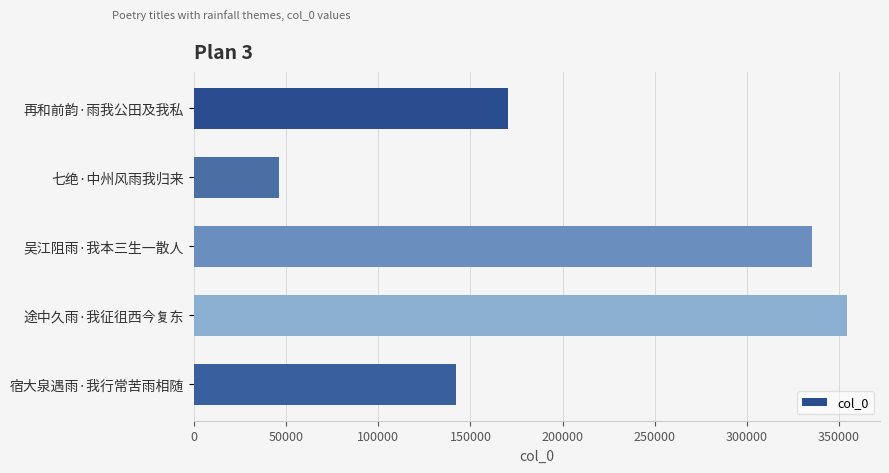

The value at 吴江阻雨·我本三生一散人 is 335191. True or false?

True